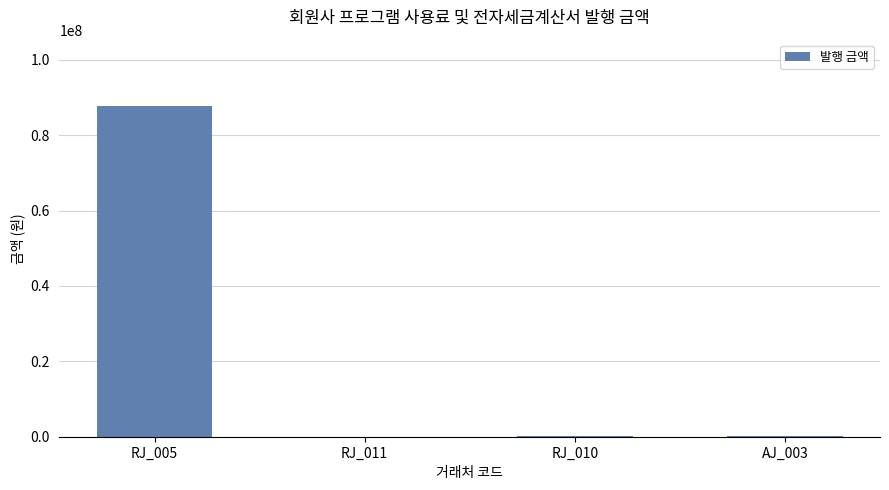

Read the value at AJ_003, to the nearest 50.

100000